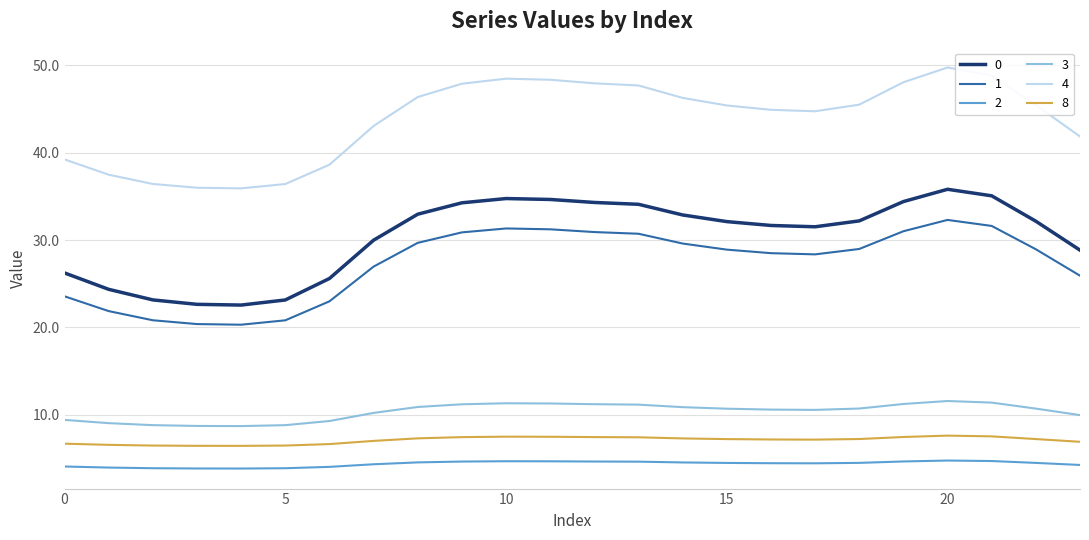

How many lines are shown in the chart?

6